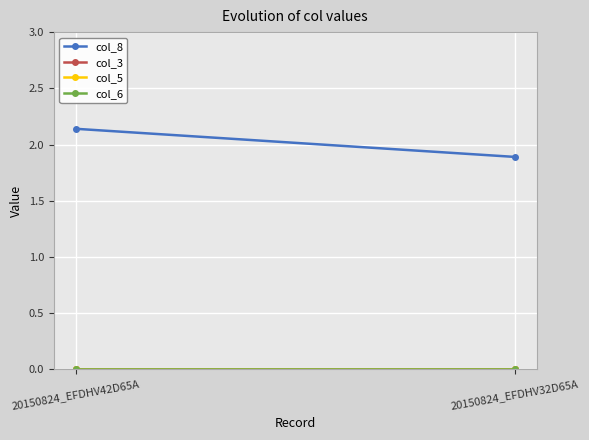

Which category has the lowest value across all series?

20150824_EFDHV42D65A